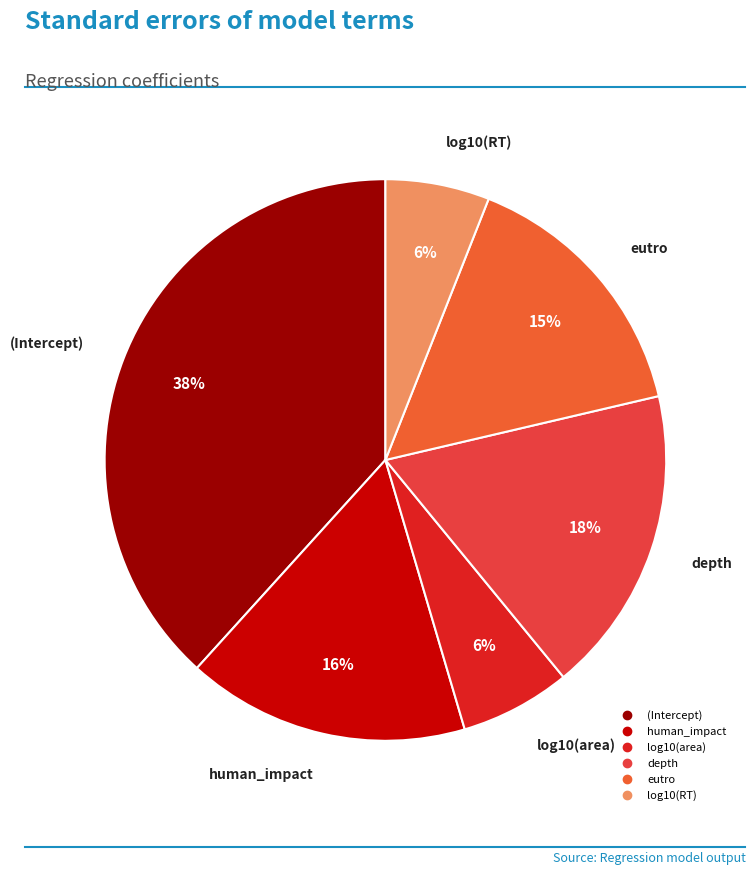

What percentage is the depth slice, to the nearest percent?

18%